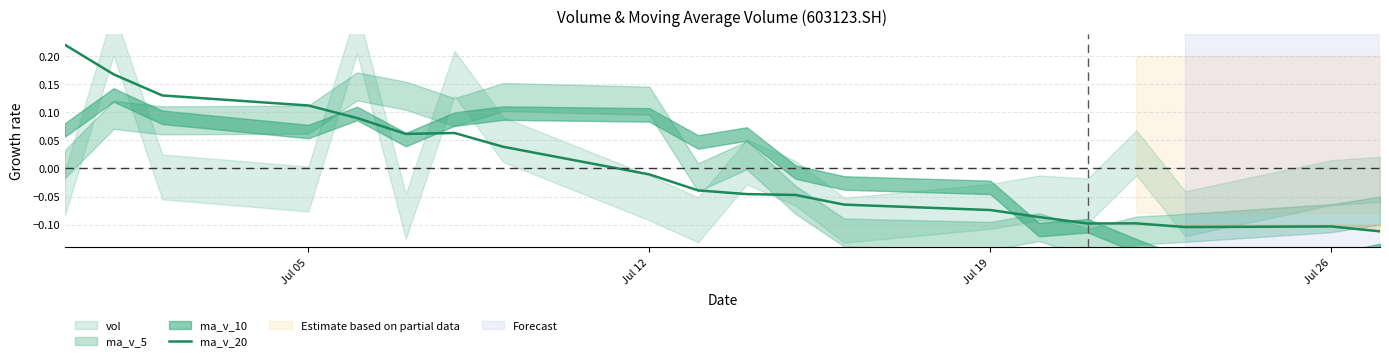

The ma_v_20 series shows -0.1 at Jul 26. True or false?

True